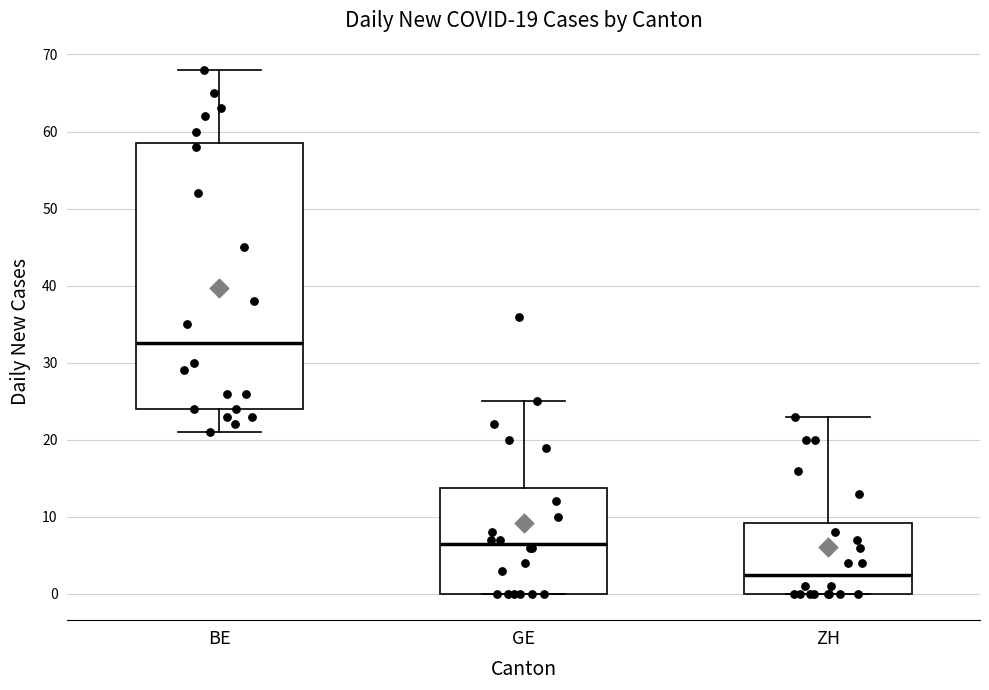

Which box's median line is the highest?

BE